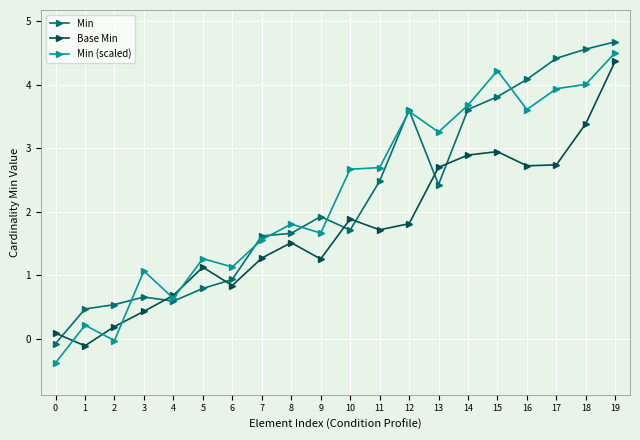

What is the minimum value for Min (scaled)?

-0.4